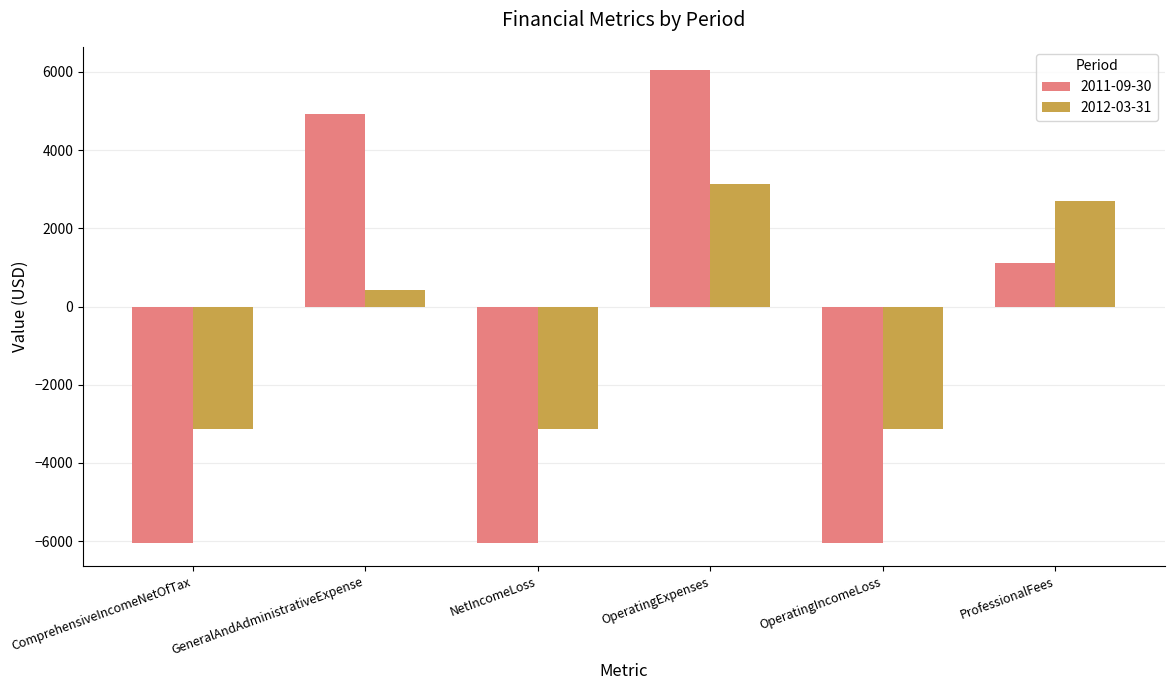

The value of 2012-03-31 at ComprehensiveIncomeNetOfTax is -3138. True or false?

True